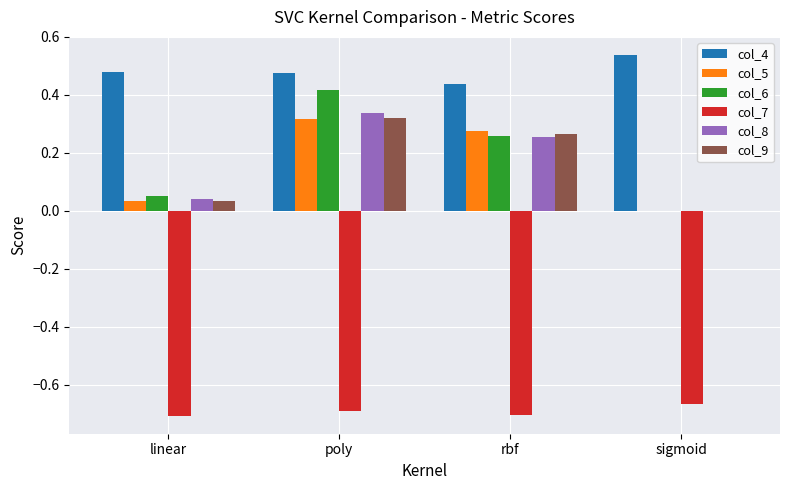

True or false: col_4 has a value of 0.8 at poly.

False